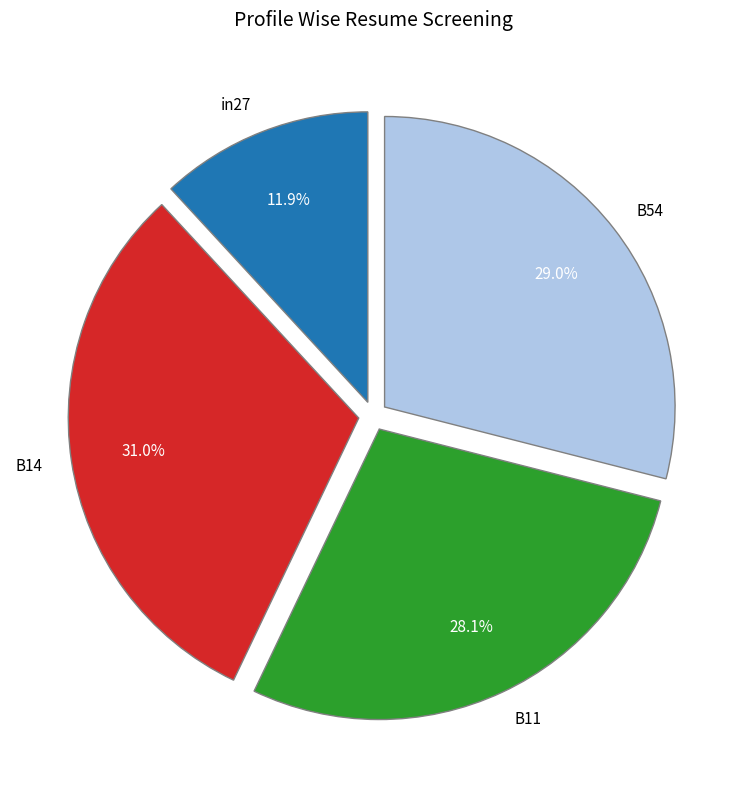

Which slice is the largest?

B14